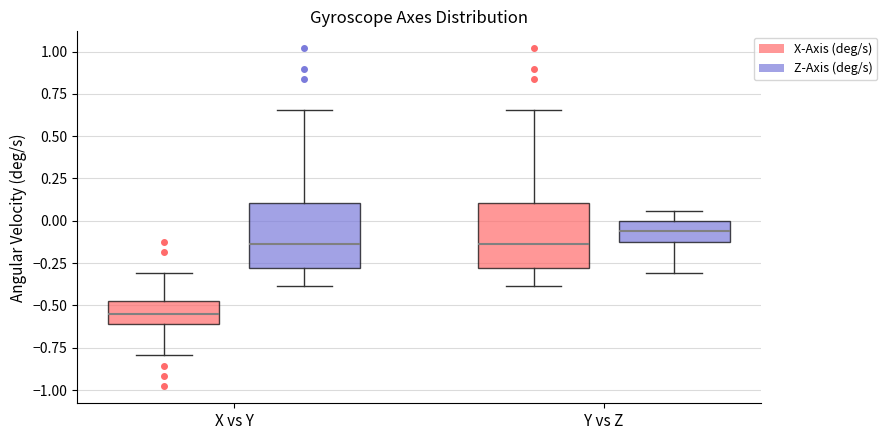

Which box's median line is the highest?

Y vs Z (Z-Axis (deg/s))